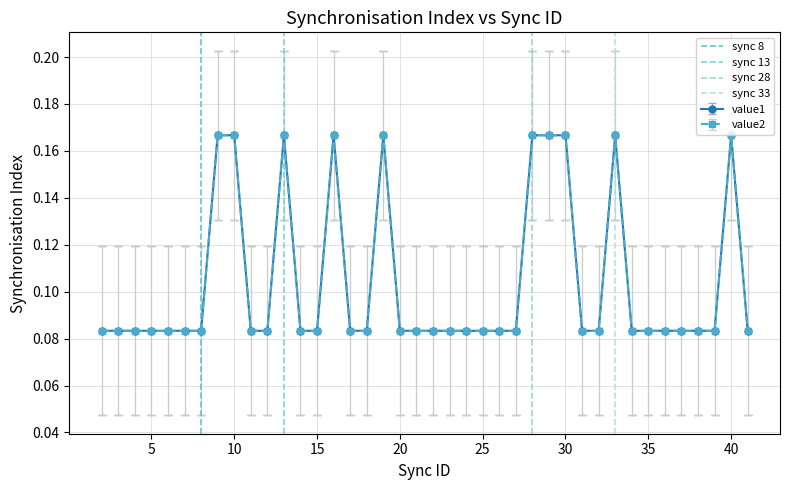

How many positive values does the sync 28 series have?

1